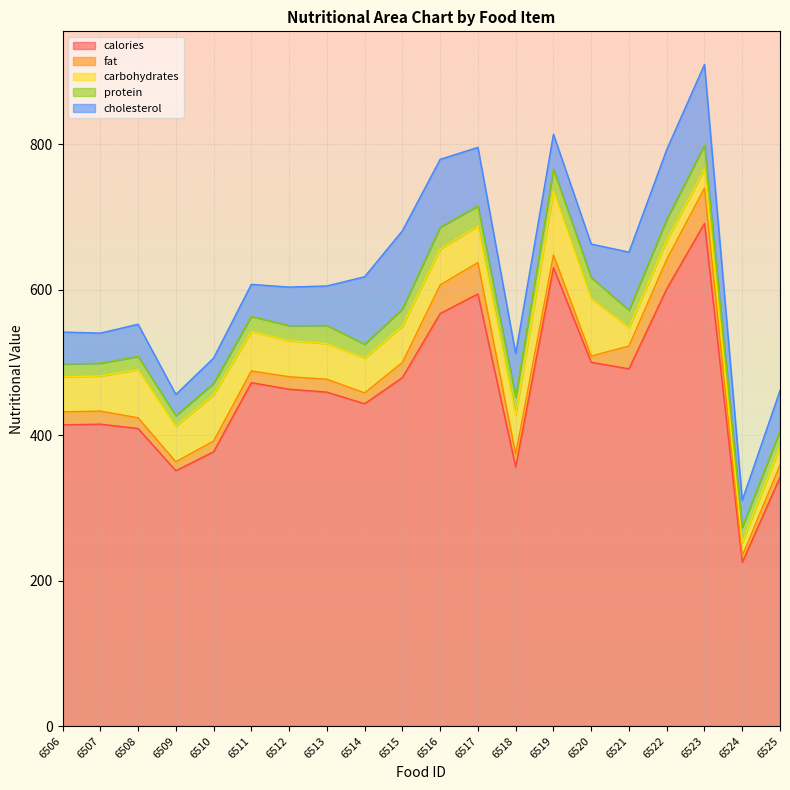

The value of cholesterol at 6511 is 12.2. True or false?

False